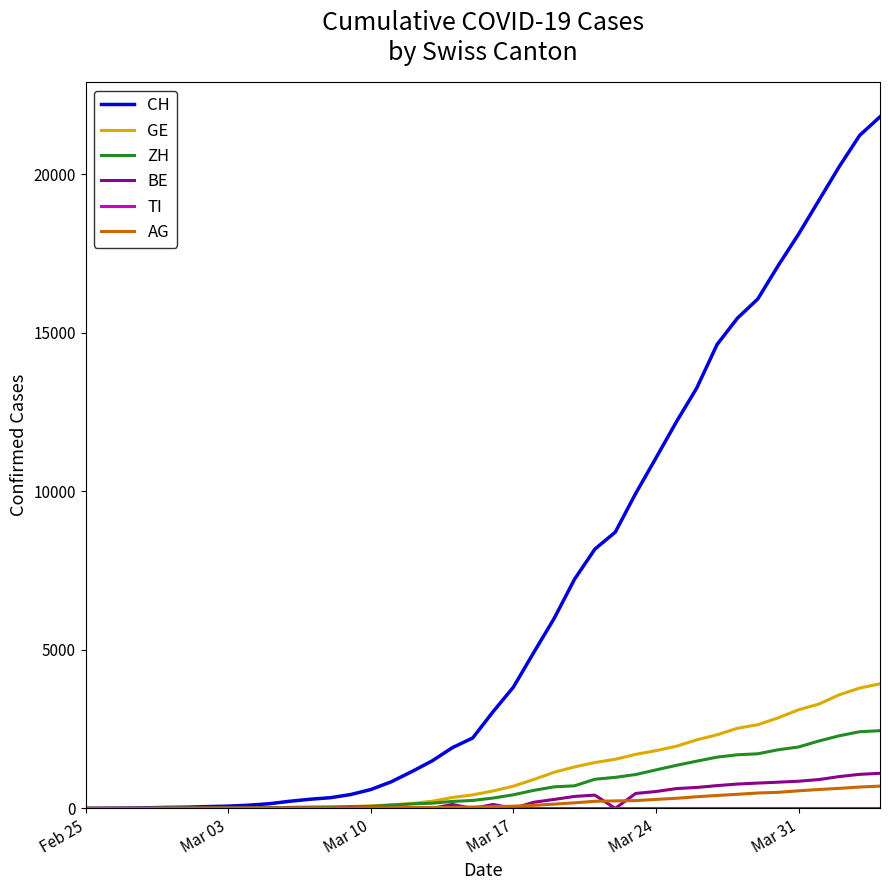

Which series has the largest total across all categories?

CH